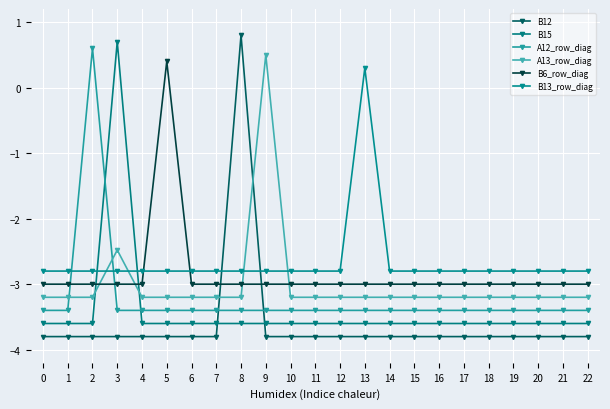

How many lines are shown in the chart?

6